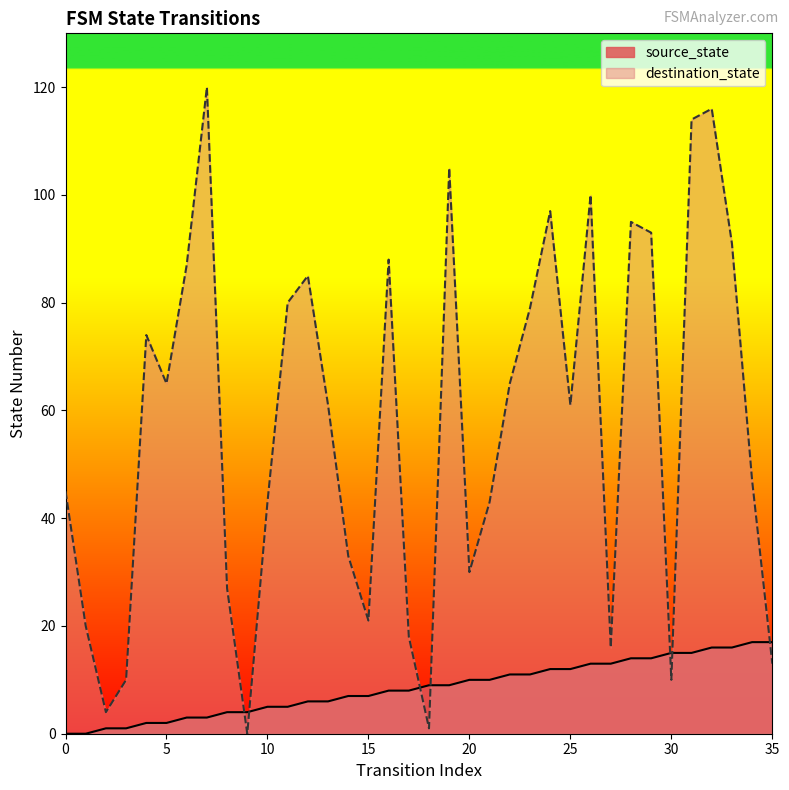

Is it true that destination_state equals 93 at 29?

True